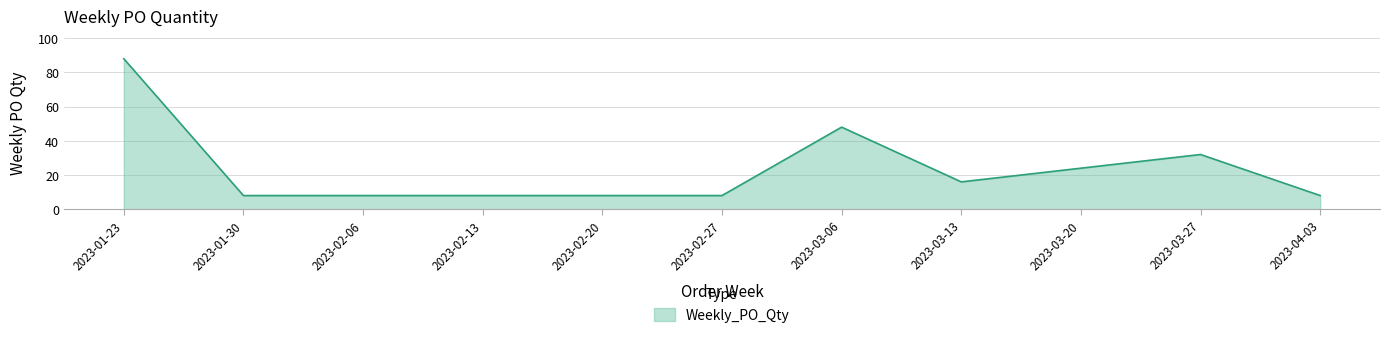

The value at 2023-02-27 is 8. True or false?

True